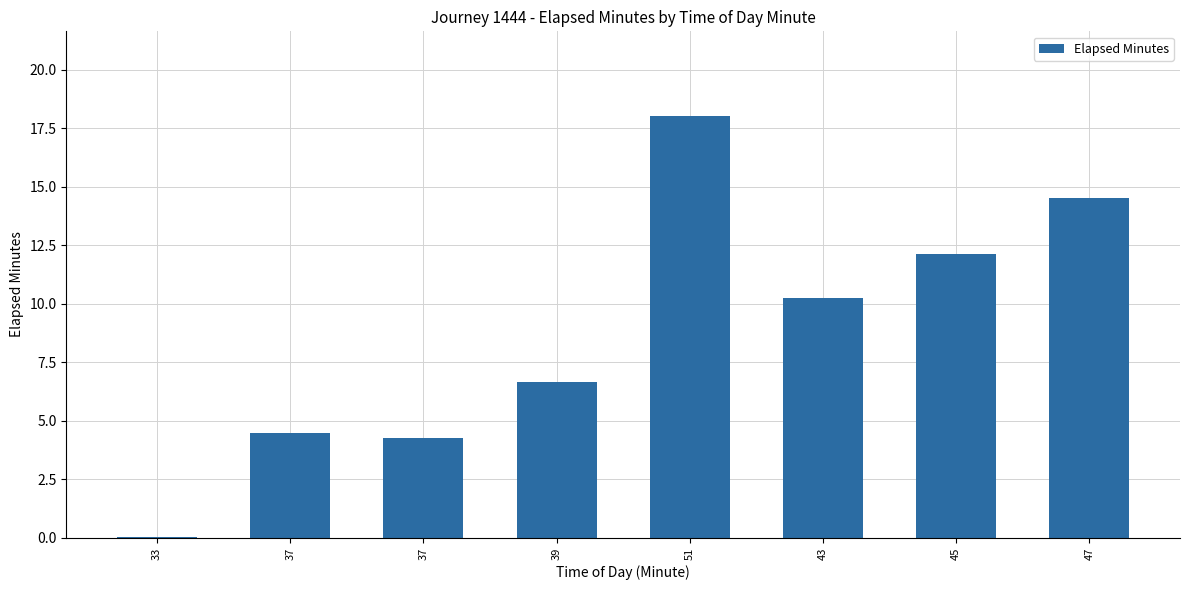

What is the sum of the values at 37 and 51?

22.3